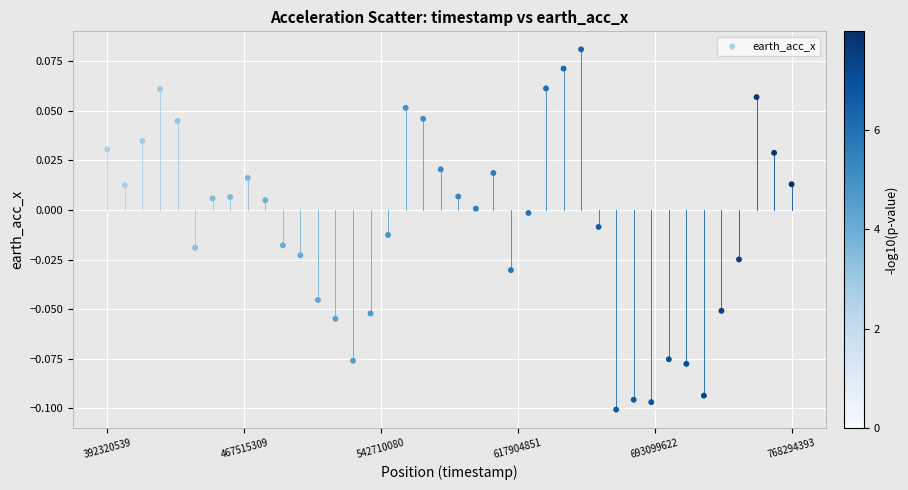

What is the range of X values (max minus min)?

375973854.0